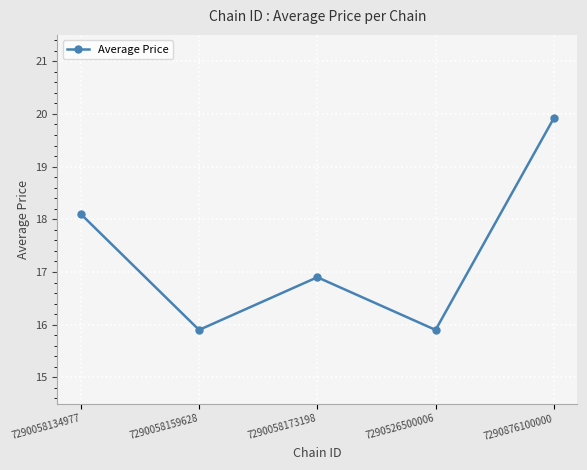

How many values are below 16?

2